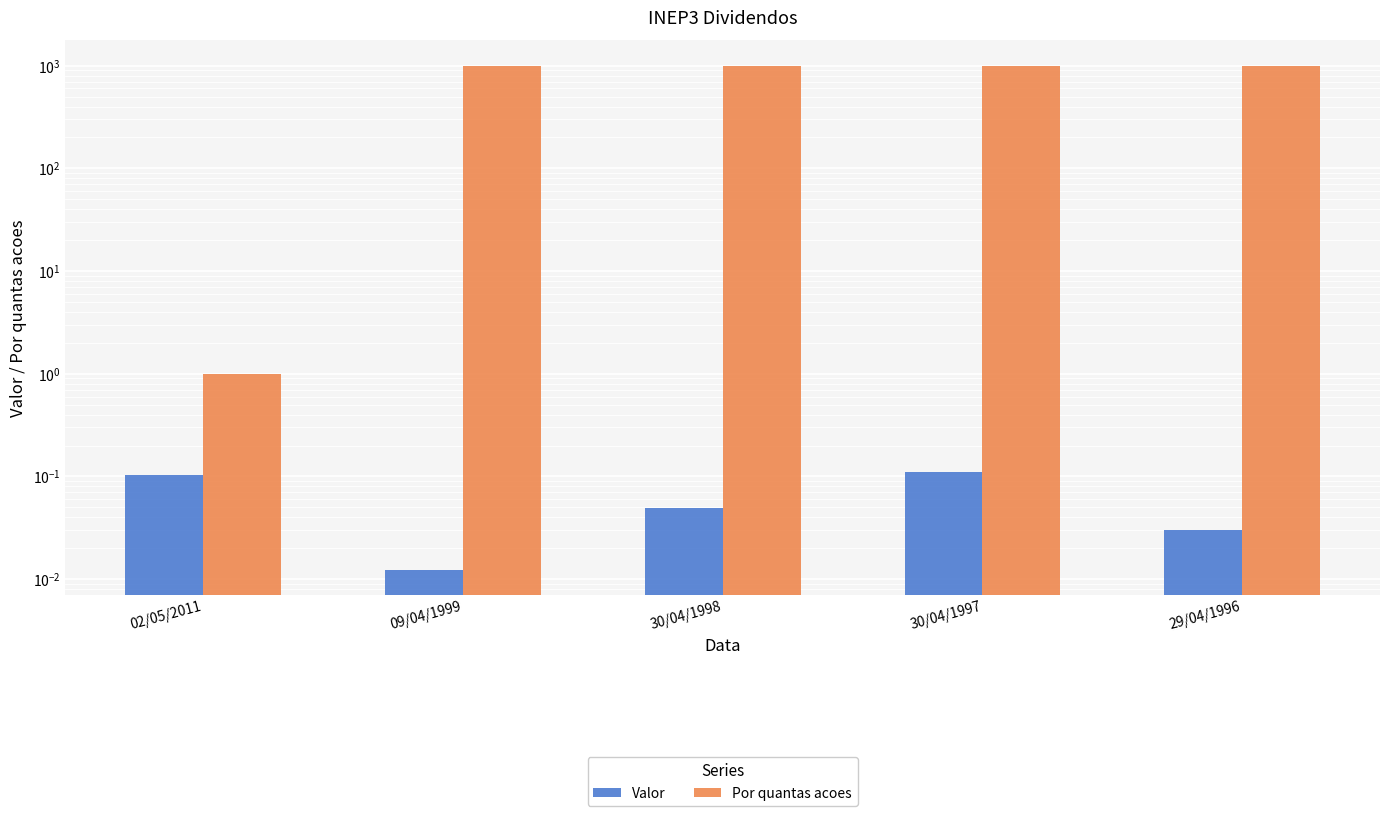

What position from the right is 09/04/1999?

4